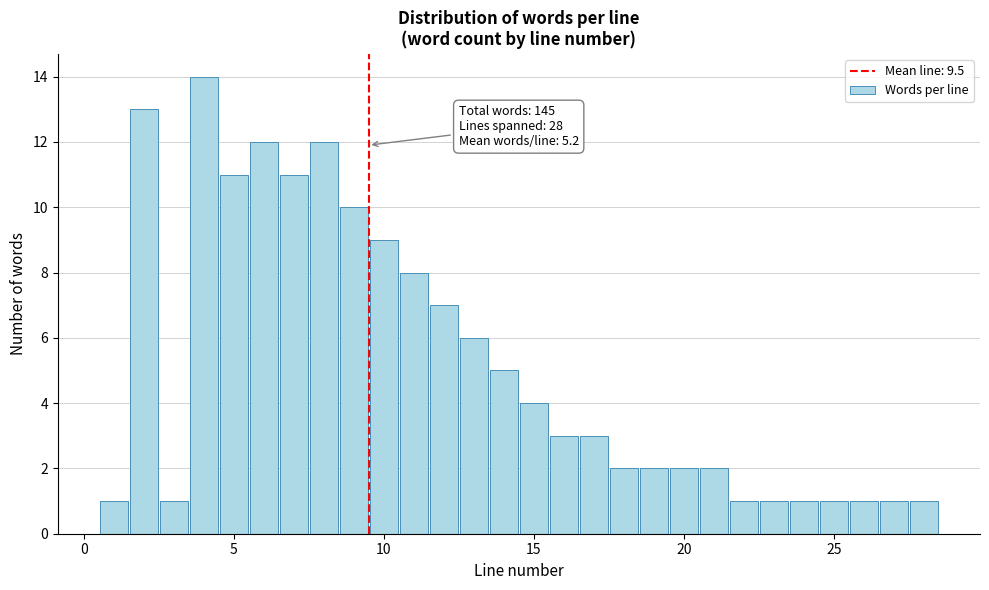

Read against the x-axis, roughly where is the centre of the tallest bar?

4.0